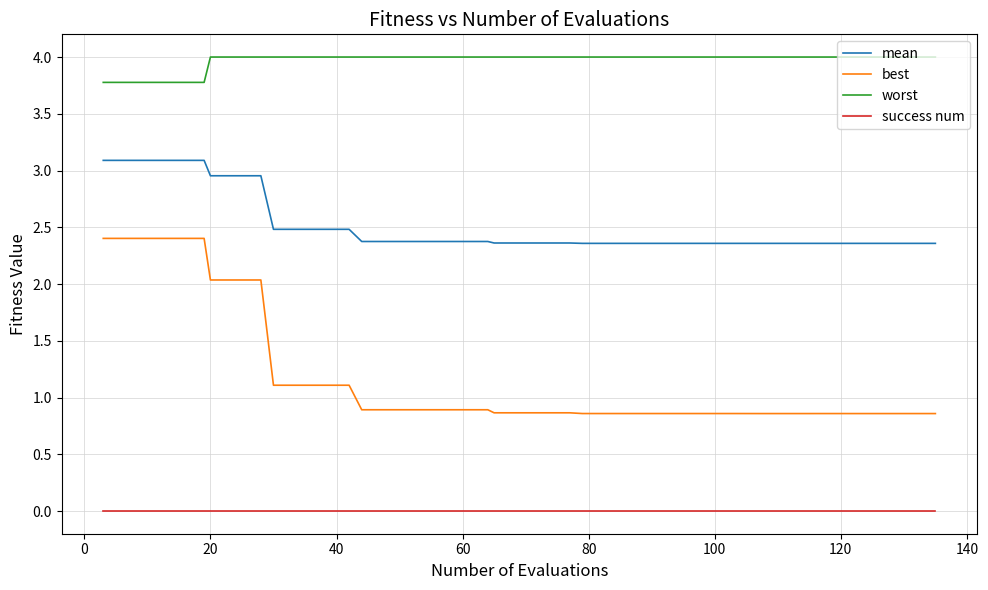

Which series has the largest total across all categories?

worst